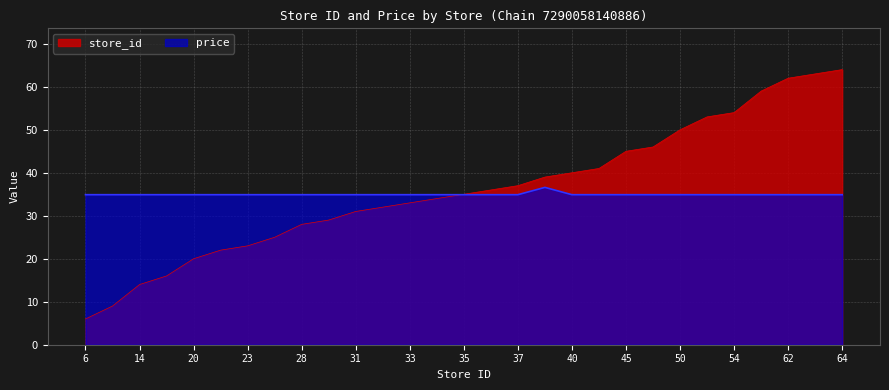

How many values in the store_id series exceed 35?

14